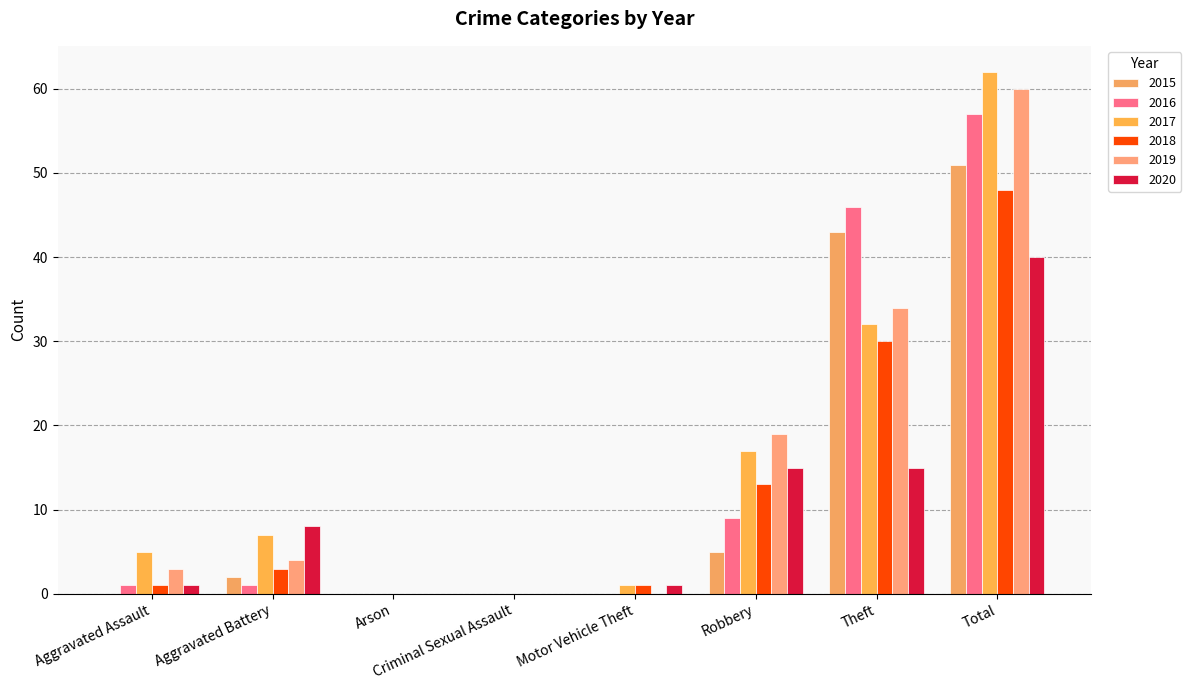

The 2018 series shows 13 at Robbery. True or false?

True